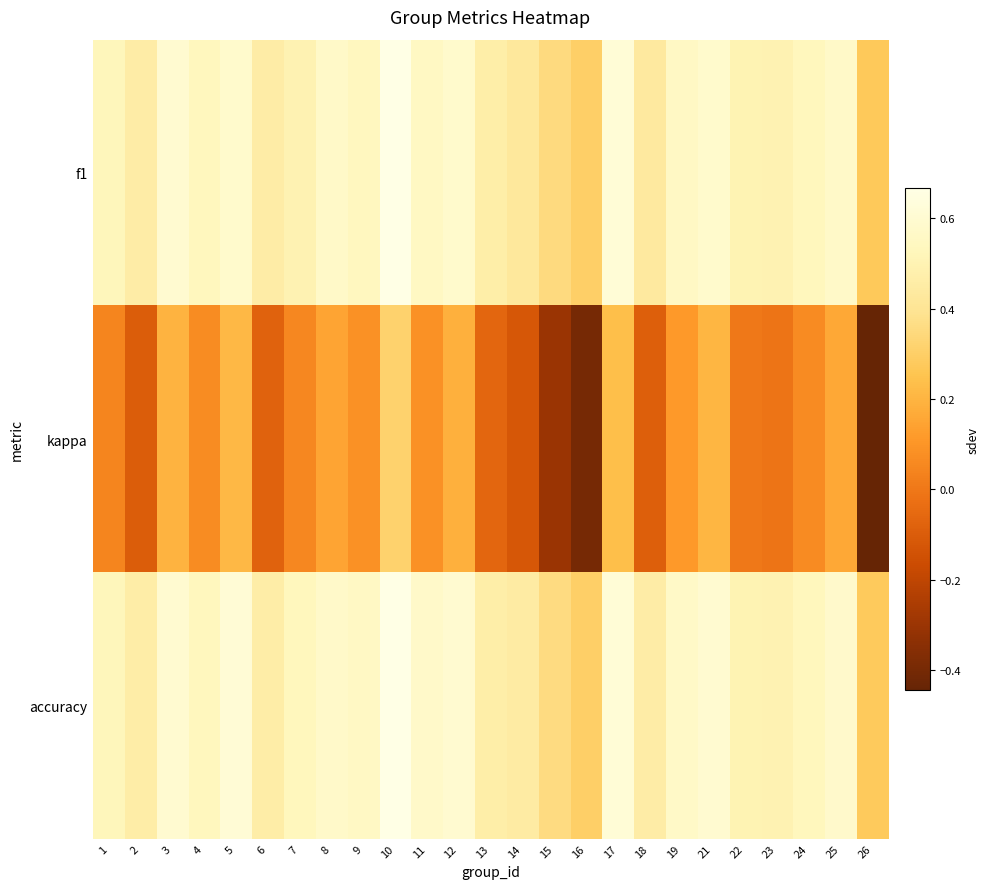

List the series in order of their peak value, lowest first.

kappa, f1, accuracy